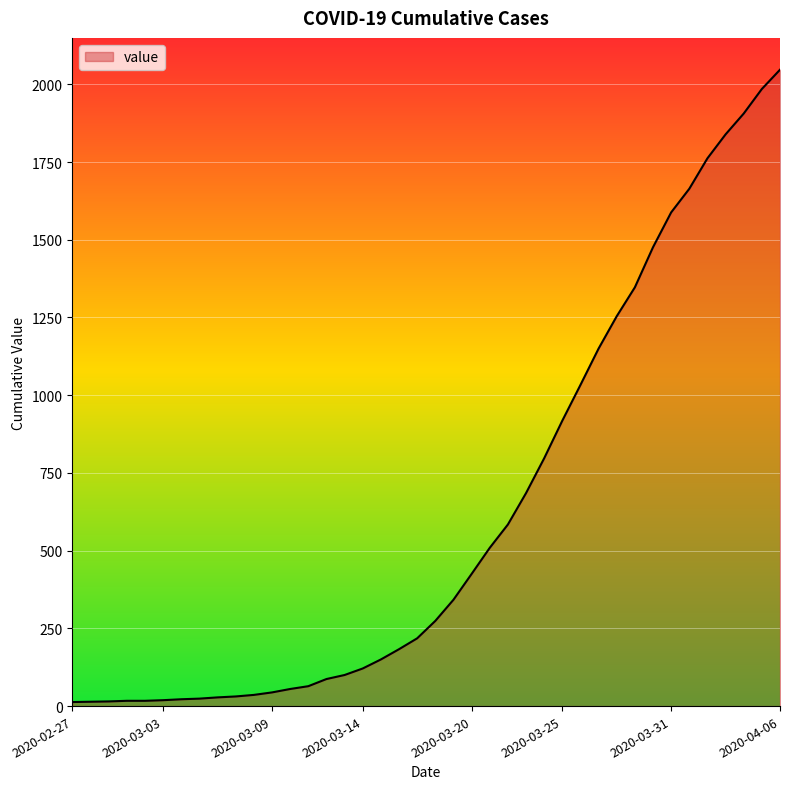

How many lines are shown in the chart?

1